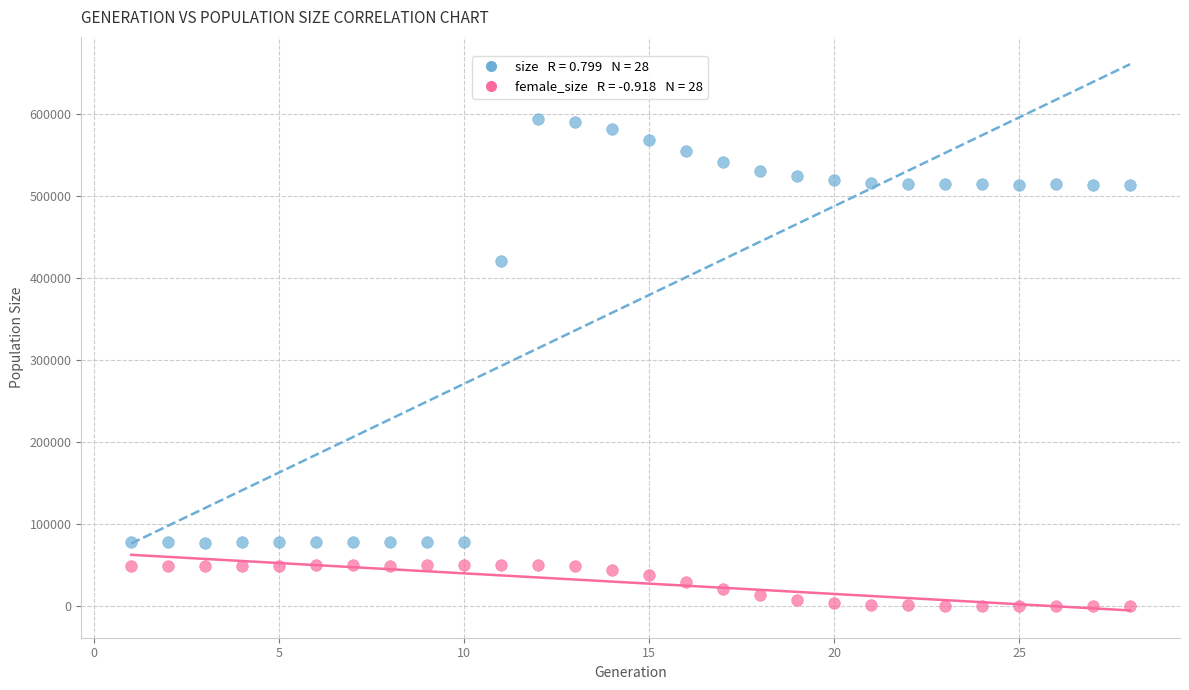

Across all series, what Y value is closest to 296973?

421263